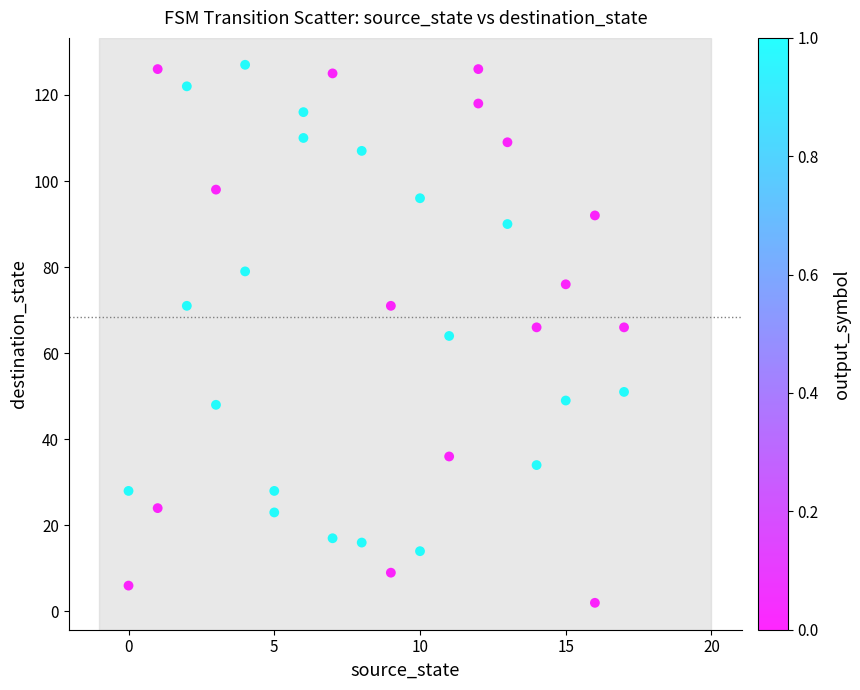

What is the range of X values (max minus min)?

17